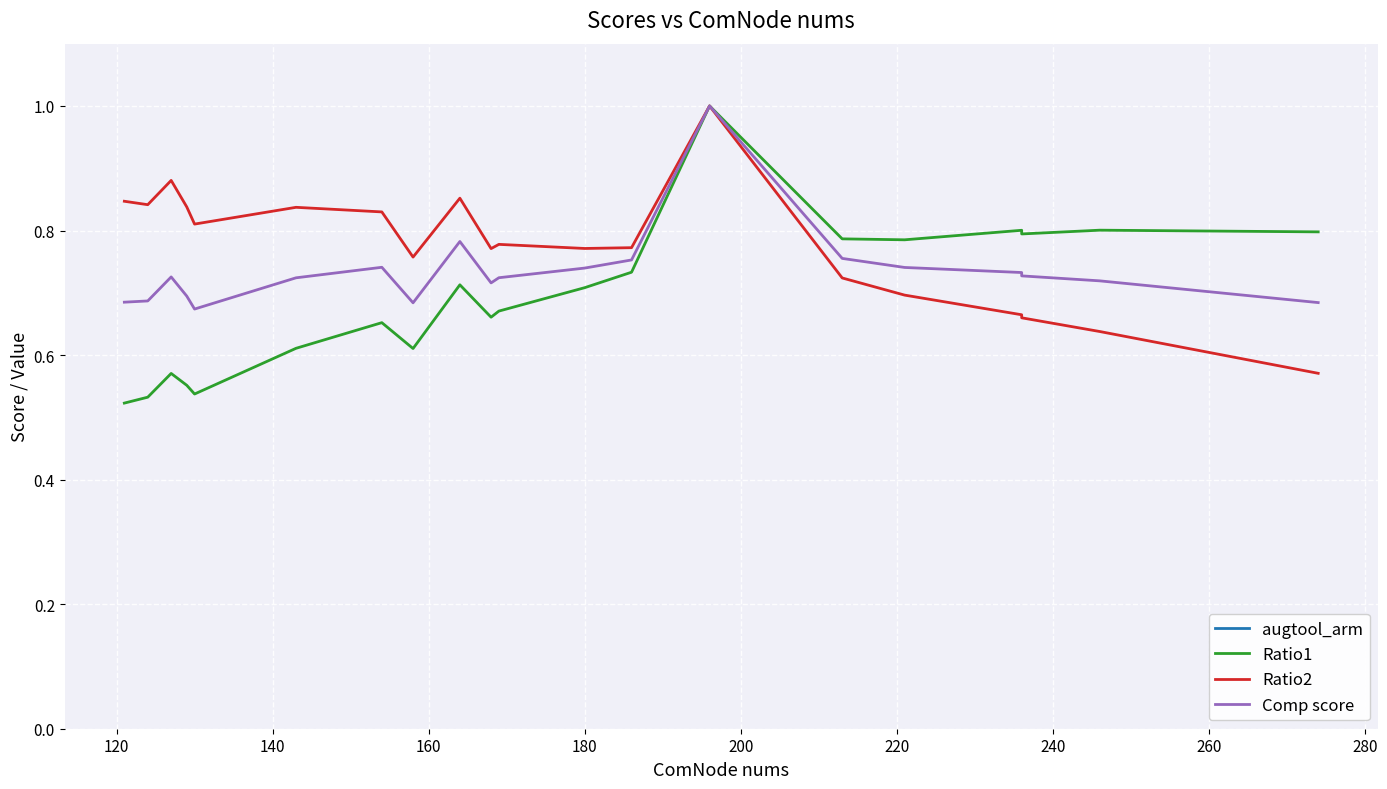

Which series has the largest total across all categories?

augtool_arm